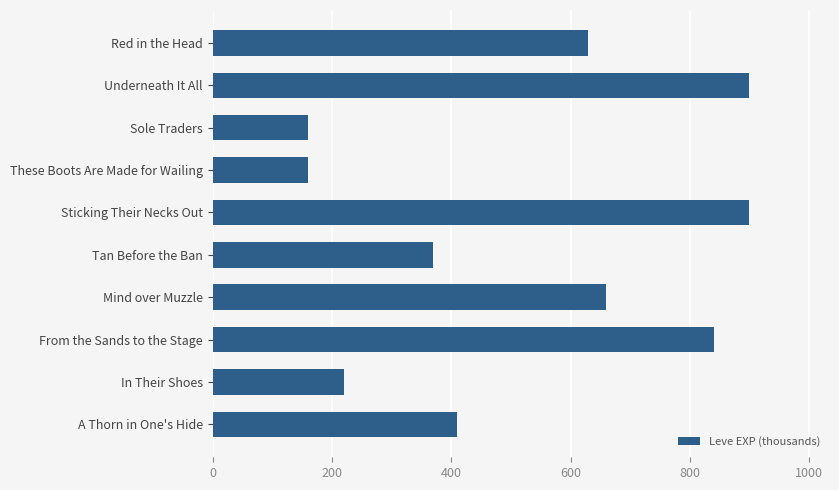

What is the difference between the maximum and minimum values?

740